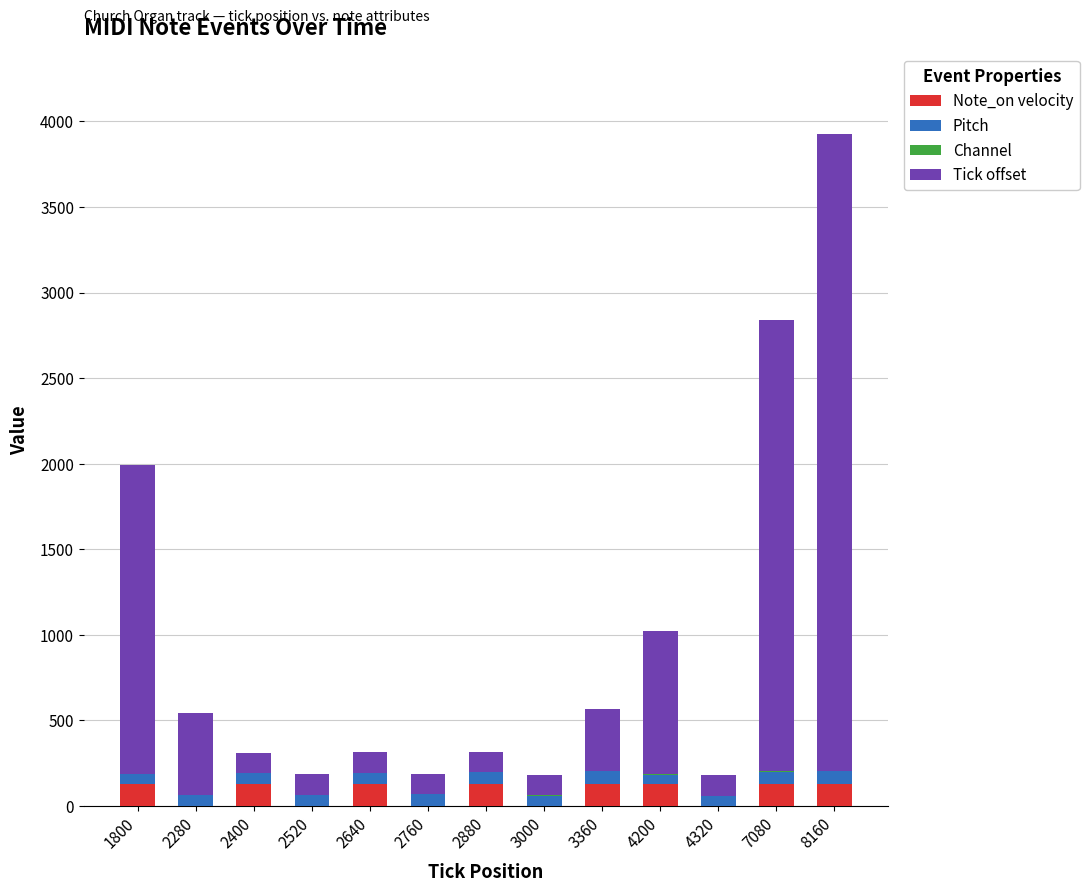

Does the chart contain stacked bars?

Yes